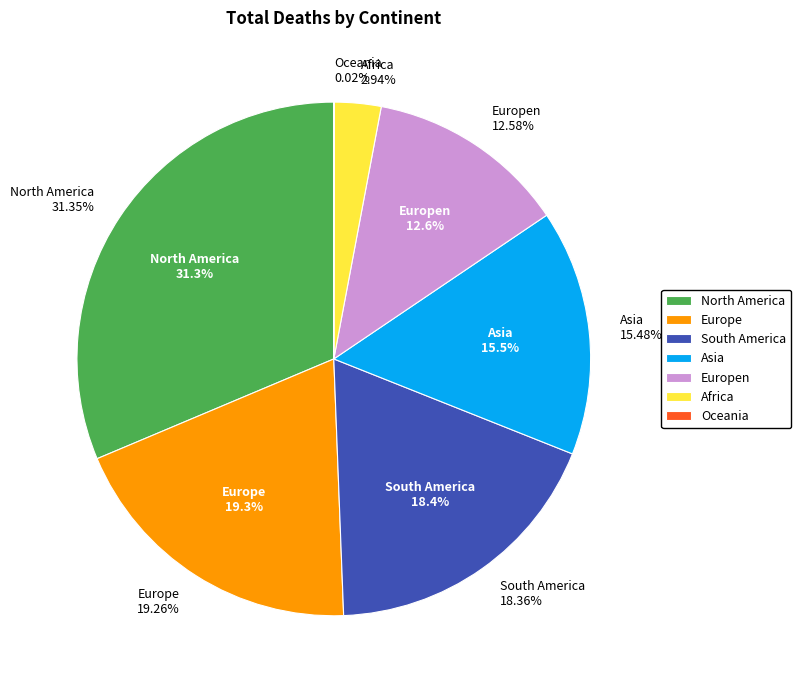

Combined, what portion of the pie is North America and Europe?

50.6%